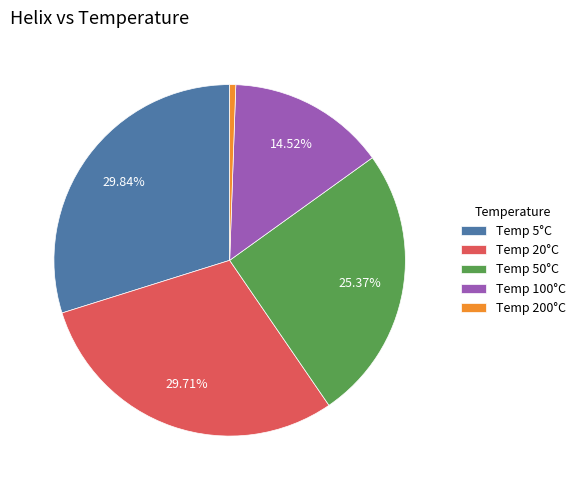

Does Temp 100°C account for over 50% of the chart?

No